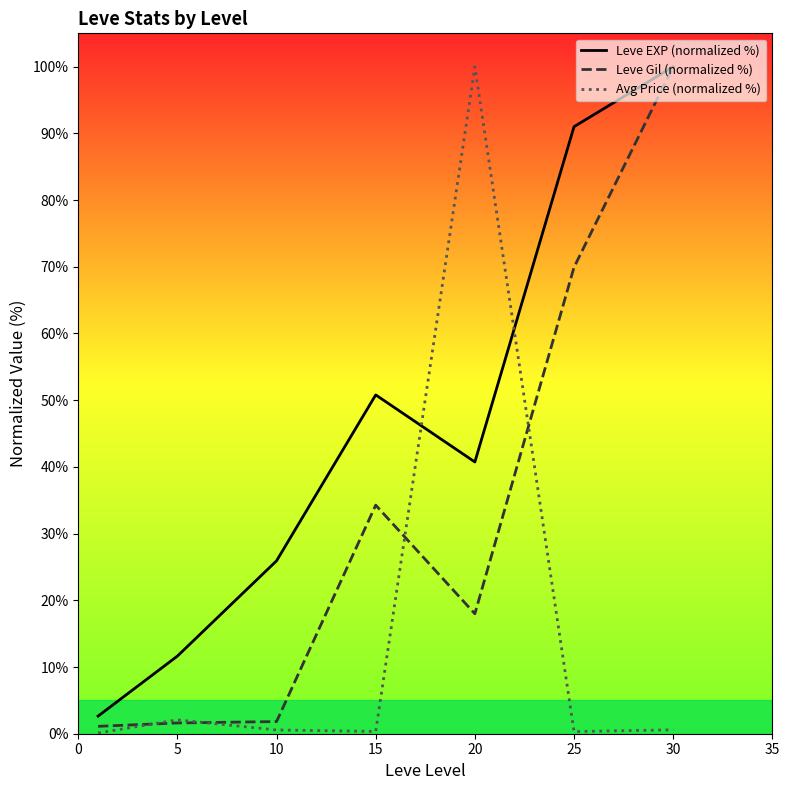

True or false: Leve EXP (normalized %) has a value of 17.1 at 5.

False